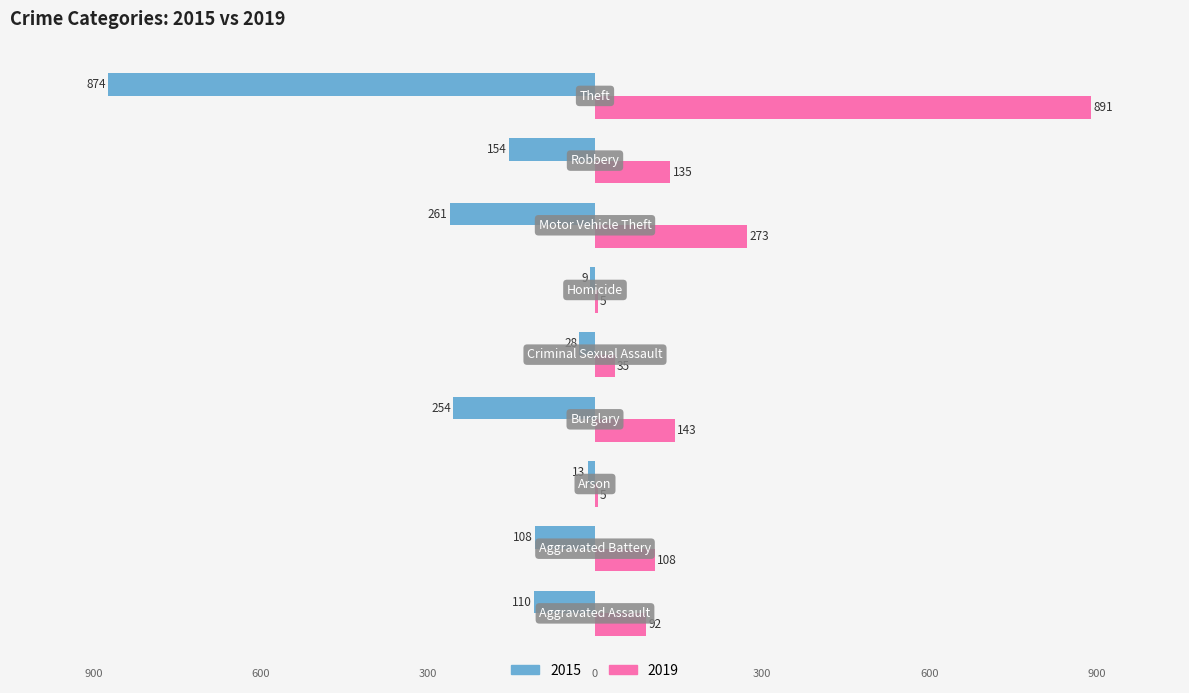

What are all the series names shown in the legend?

2015, 2019